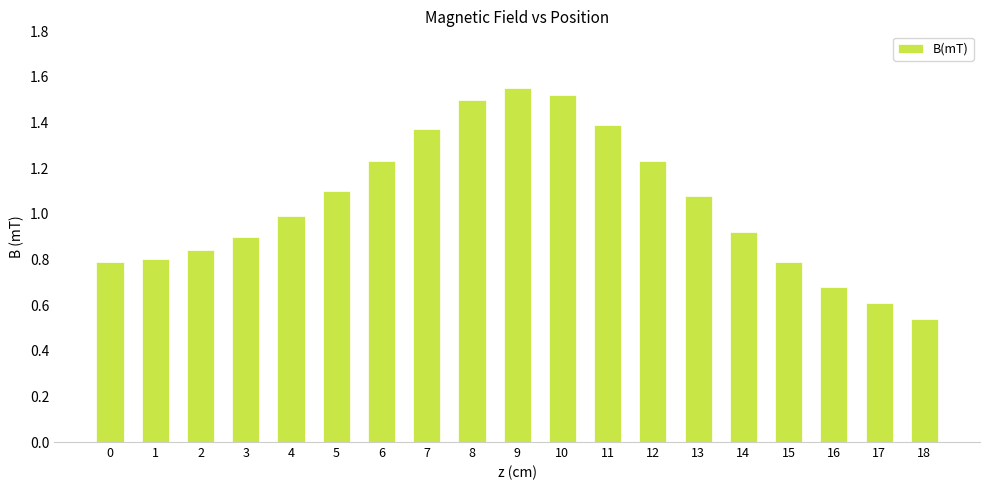

The chart shows a value of 1.9 at 5. True or false?

False